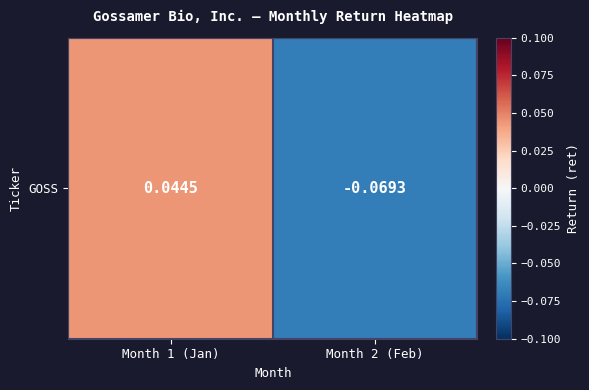

Count the number of values greater than 0.

1